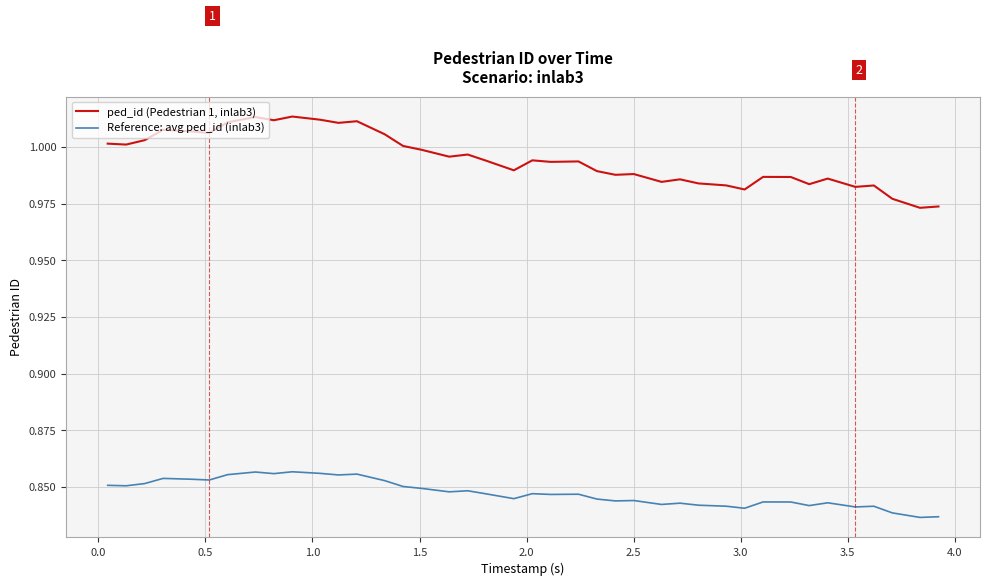

True or false: Reference: avg ped_id (inlab3) and ped_id (Pedestrian 1, inlab3) intersect in this chart.

False